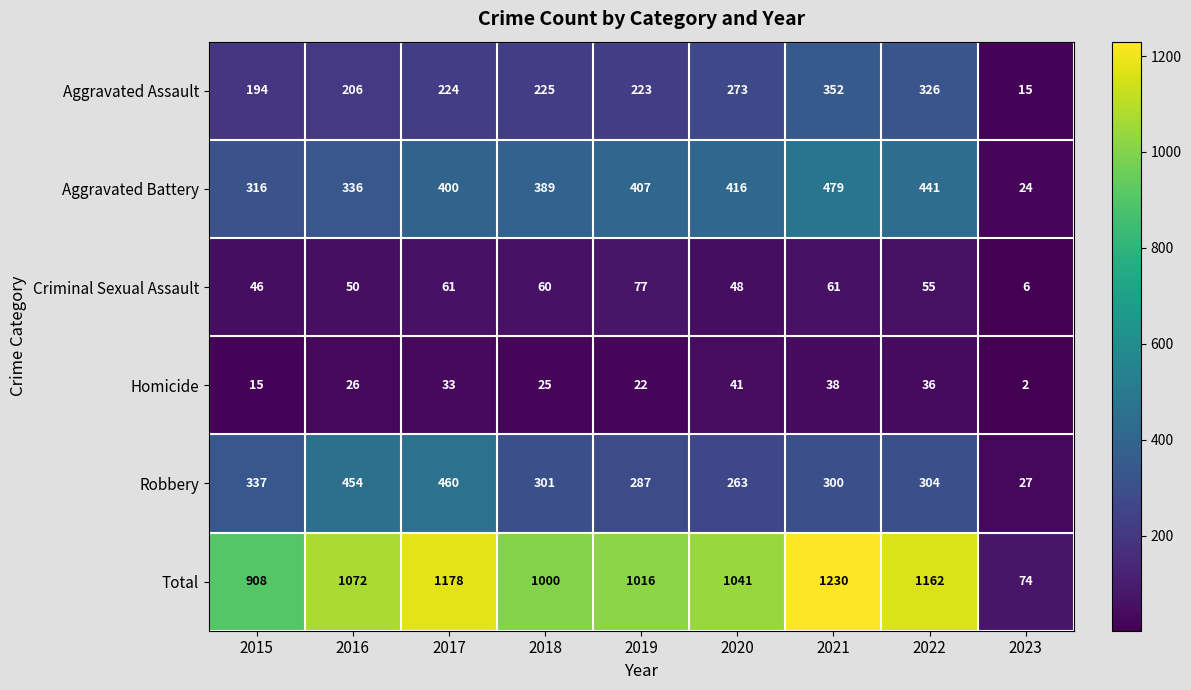

What is the total value across all series at 2017?

2356